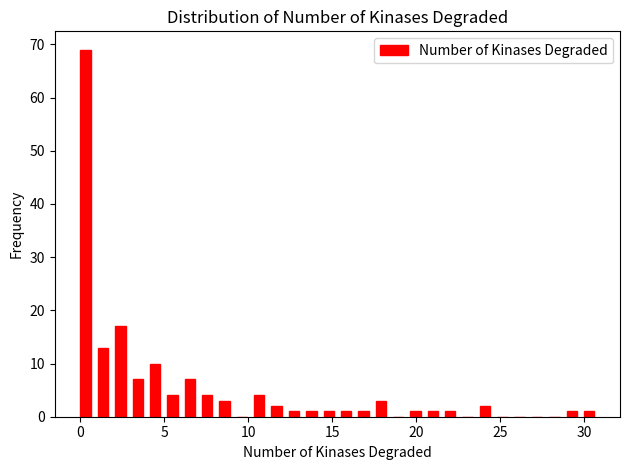

Around what value on the x-axis is the tallest bar? Give the approximate position of its centre, as read against the axis.

0.5